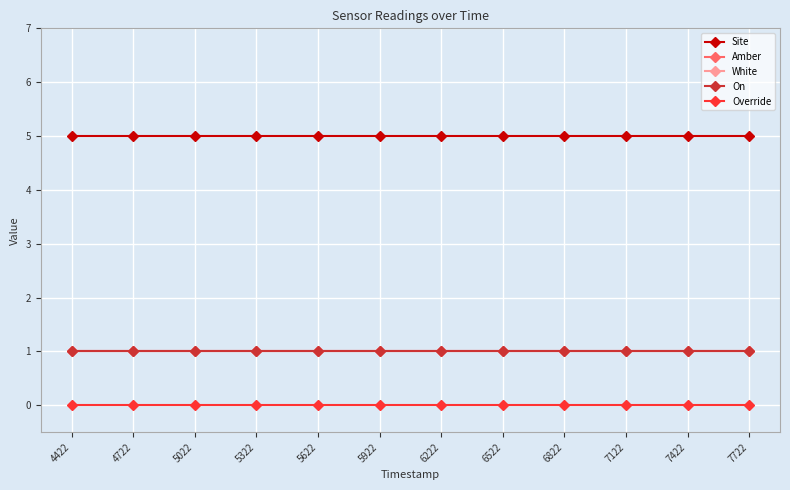

Reading right to left, list all the values displayed in this chart.

Site: 7722=5	7422=5	7122=5	6822=5	6522=5	6222=5	5922=5	5622=5	5322=5	5022=5	4722=5	4422=5
Amber: 7722=1	7422=1	7122=1	6822=1	6522=1	6222=1	5922=1	5622=1	5322=1	5022=1	4722=1	4422=1
White: 7722=1	7422=1	7122=1	6822=1	6522=1	6222=1	5922=1	5622=1	5322=1	5022=1	4722=1	4422=1
On: 7722=1	7422=1	7122=1	6822=1	6522=1	6222=1	5922=1	5622=1	5322=1	5022=1	4722=1	4422=1
Override: 7722=0	7422=0	7122=0	6822=0	6522=0	6222=0	5922=0	5622=0	5322=0	5022=0	4722=0	4422=0